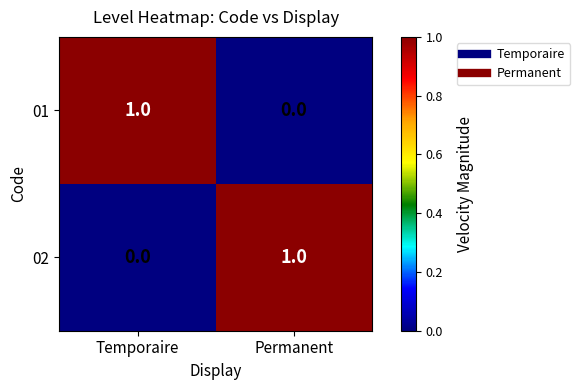

Reading left to right, extract all data points from this chart.

01: Temporaire=1	Permanent=0
02: Temporaire=0	Permanent=1